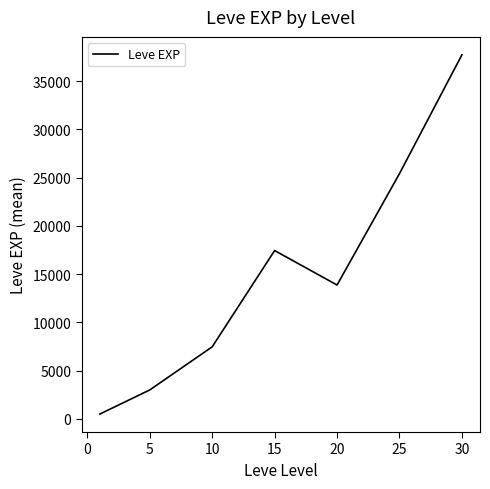

What is the greatest value displayed?

37715.0